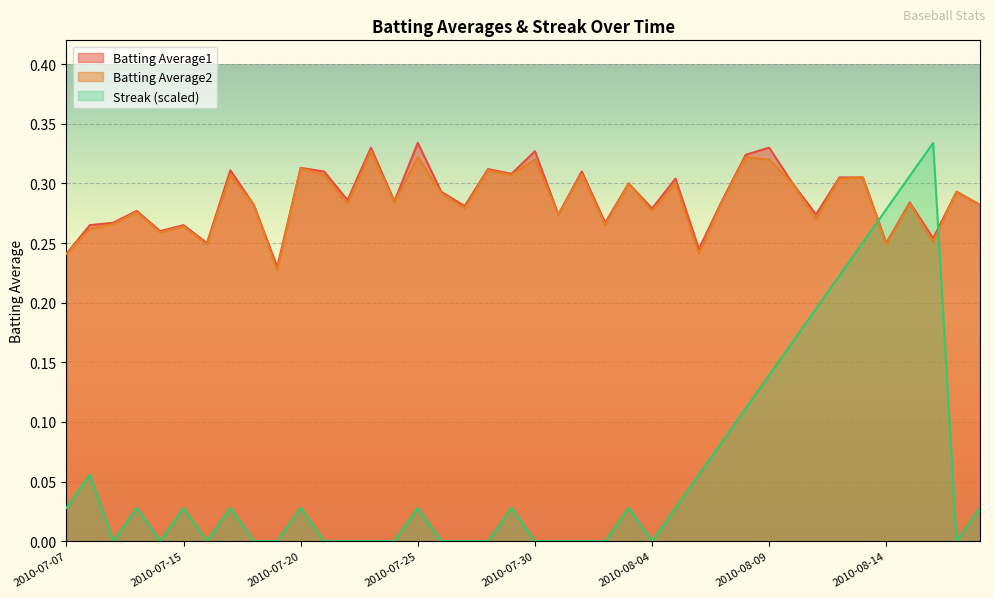

The Batting Average2 series shows 0.3 at 2010-07-24. True or false?

True